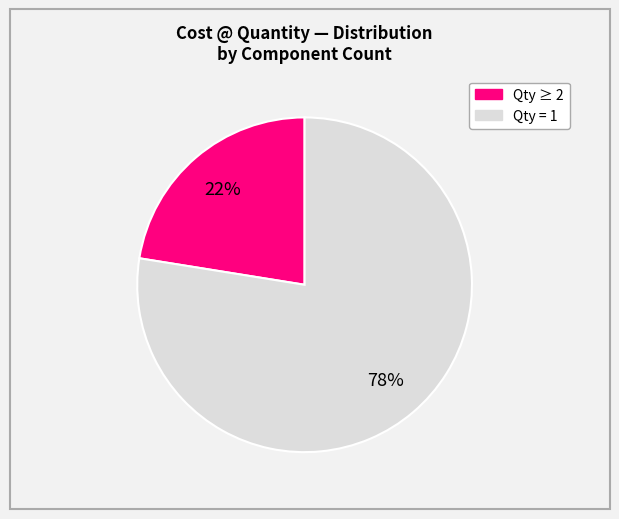

How many slices are in this pie chart?

2